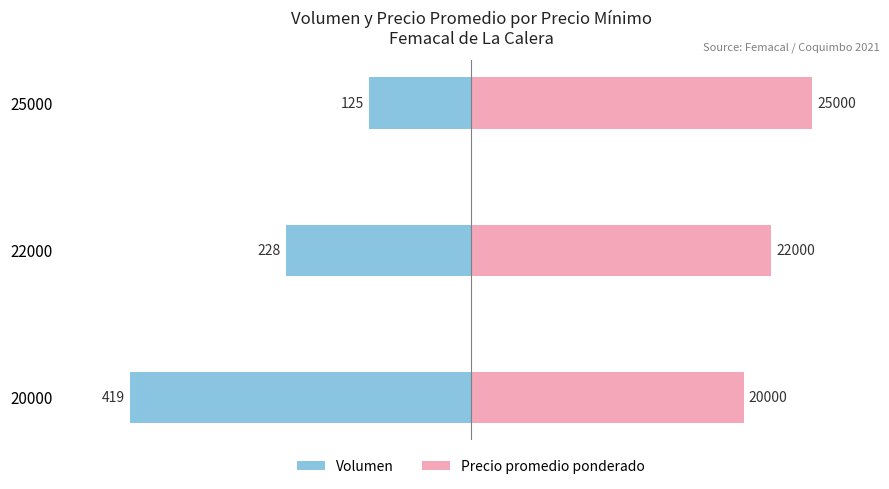

What is the approximate value of Volumen at 20000?

-100.0